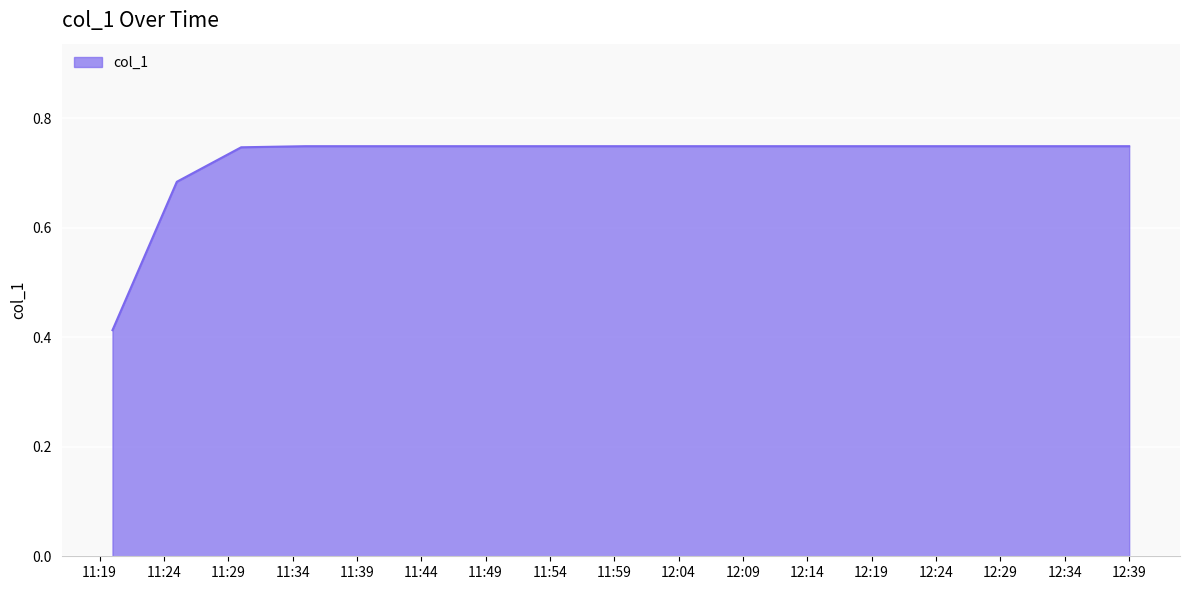

What is the difference between the maximum and minimum values?

0.3